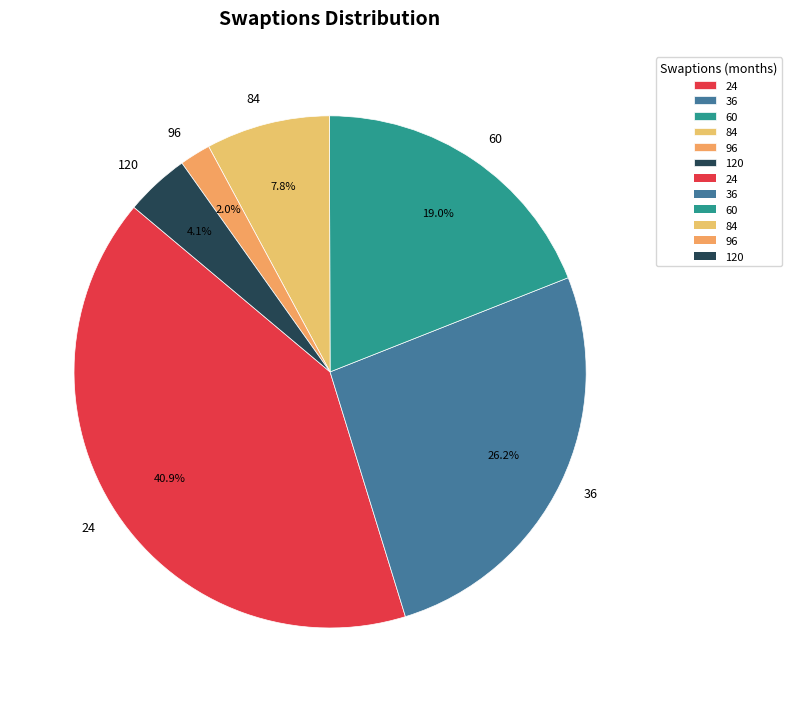

Is 96 the majority of the pie?

No